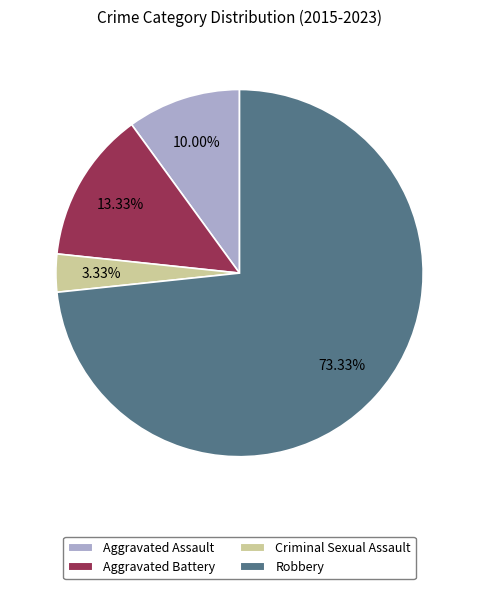

To the nearest percent, what is the average slice percentage?

25%